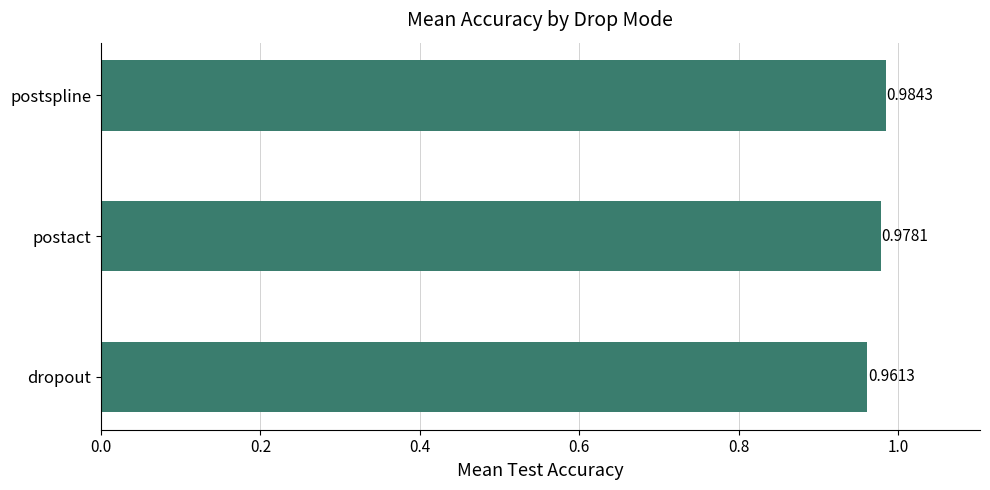

Rank the categories by value from lowest to highest.

dropout, postact, postspline